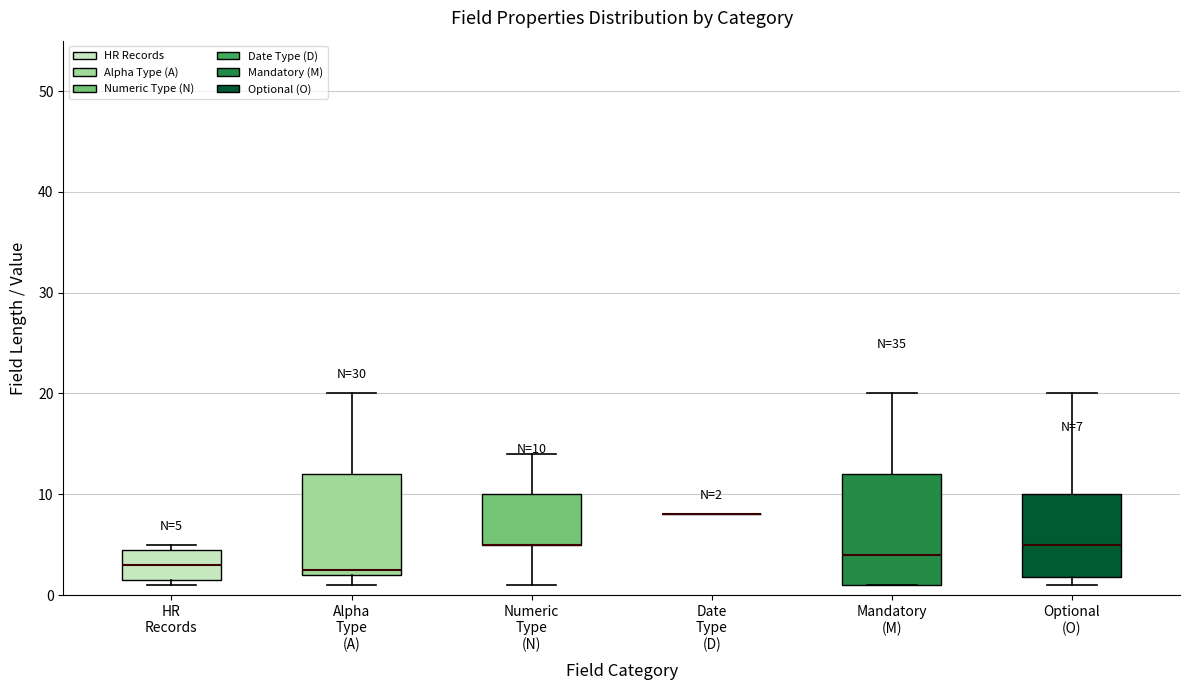

Which box is the tallest, from its lower edge to its upper edge?

Mandatory (M)